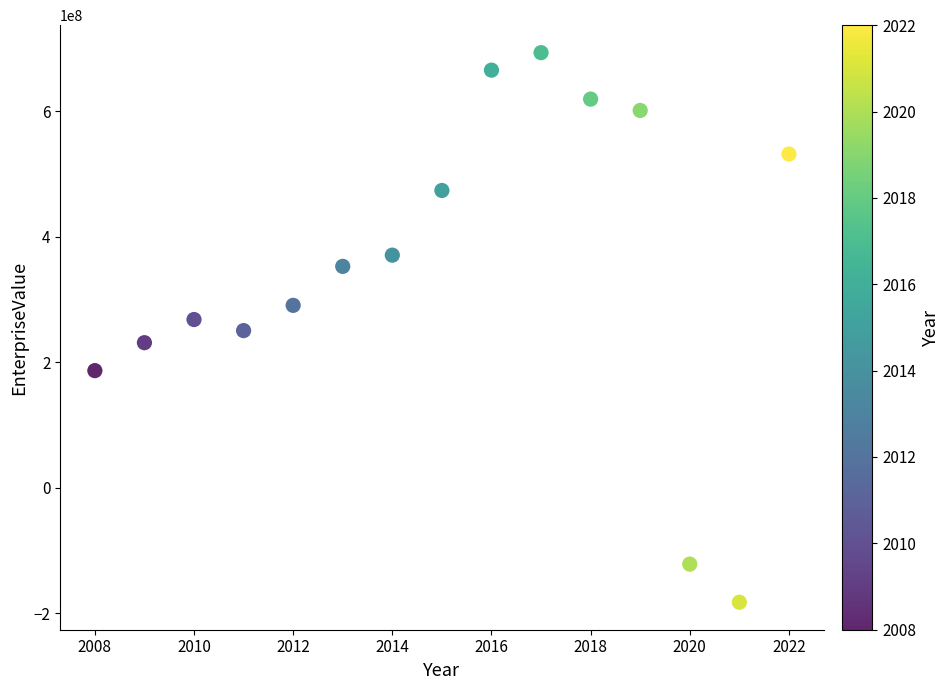

What is the range of X values (max minus min)?

14.0